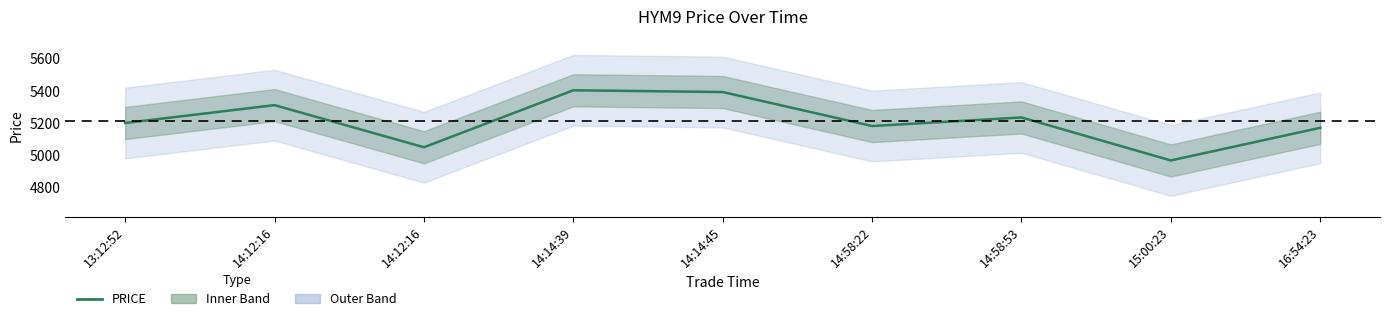

List the labels in order of value, smallest first.

15:00:23, 14:12:16, 16:54:23, 14:58:22, 13:12:52, 14:58:53, 14:12:16, 14:14:45, 14:14:39